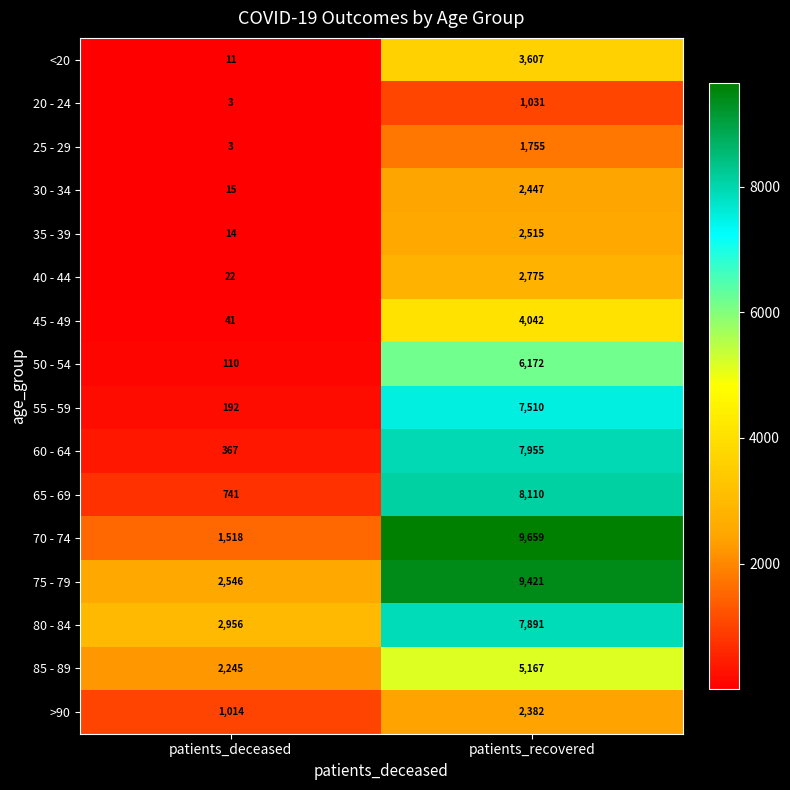

What is the average value of the 50 - 54 series?

3141